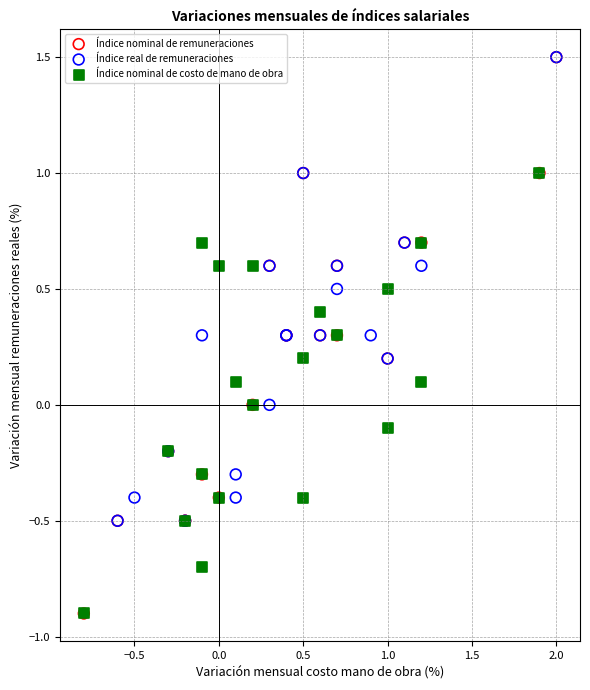

Which series has the widest spread of Y values?

Índice nominal de remuneraciones